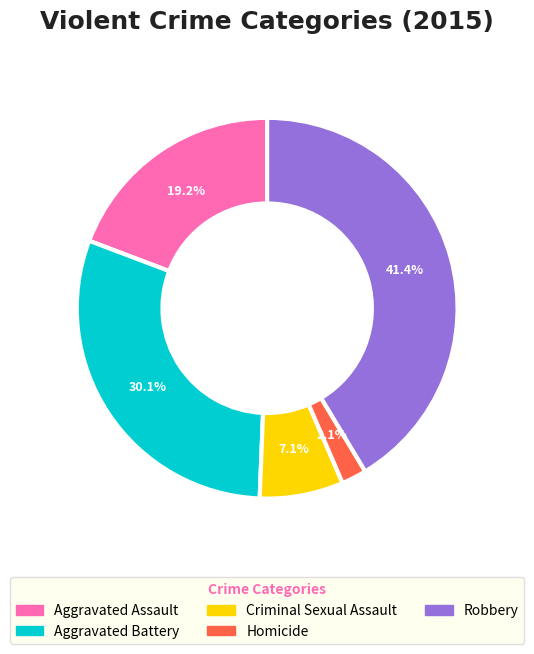

Do Robbery and Criminal Sexual Assault together represent more than half of the pie?

No